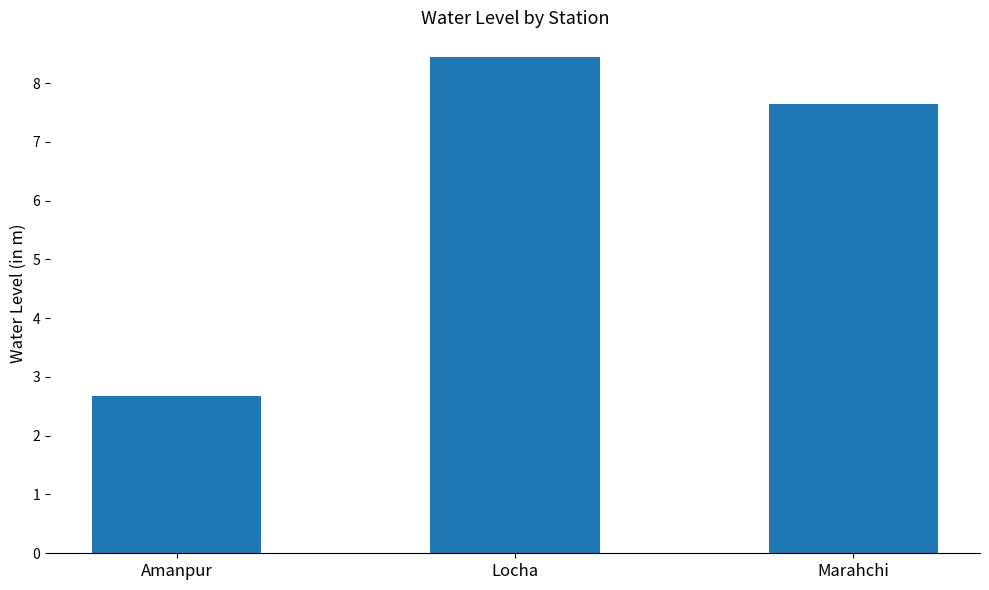

The value at Marahchi is 7.7. True or false?

True